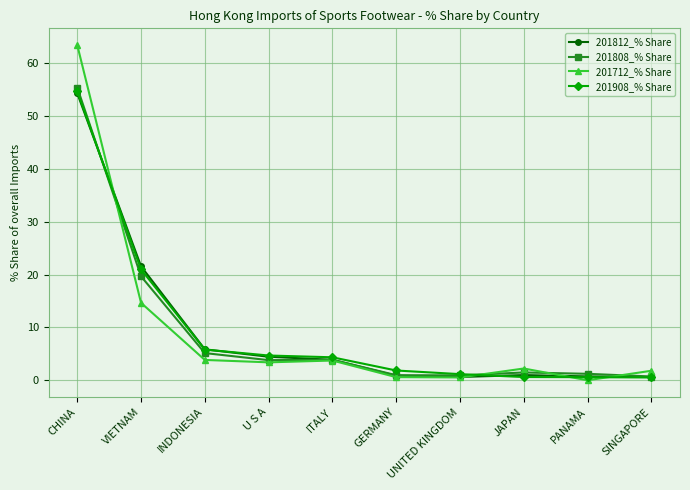

The 201908_% Share series shows 7.4 at ITALY. True or false?

False